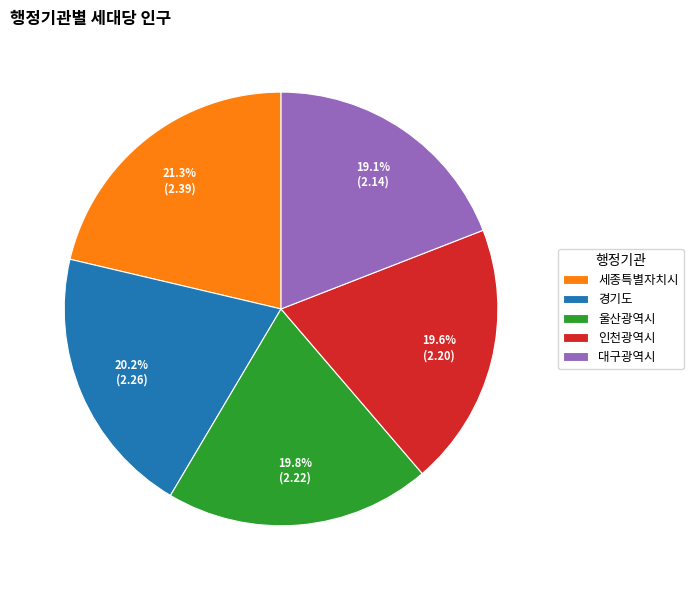

Which slice is the largest?

세종특별자치시